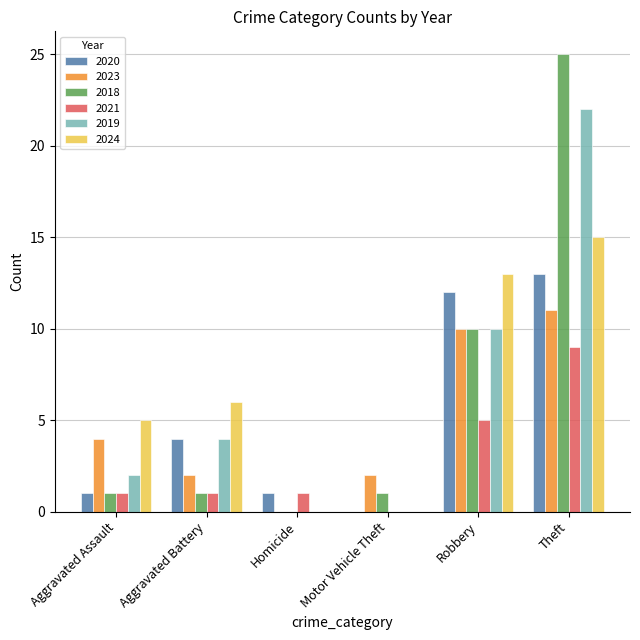

Reading left to right, what are all the values shown in this chart?

2020: Aggravated Assault=1	Aggravated Battery=4	Homicide=1	Motor Vehicle Theft=0	Robbery=12	Theft=13
2023: Aggravated Assault=4	Aggravated Battery=2	Homicide=0	Motor Vehicle Theft=2	Robbery=10	Theft=11
2018: Aggravated Assault=1	Aggravated Battery=1	Homicide=0	Motor Vehicle Theft=1	Robbery=10	Theft=25
2021: Aggravated Assault=1	Aggravated Battery=1	Homicide=1	Motor Vehicle Theft=0	Robbery=5	Theft=9
2019: Aggravated Assault=2	Aggravated Battery=4	Homicide=0	Motor Vehicle Theft=0	Robbery=10	Theft=22
2024: Aggravated Assault=5	Aggravated Battery=6	Homicide=0	Motor Vehicle Theft=0	Robbery=13	Theft=15